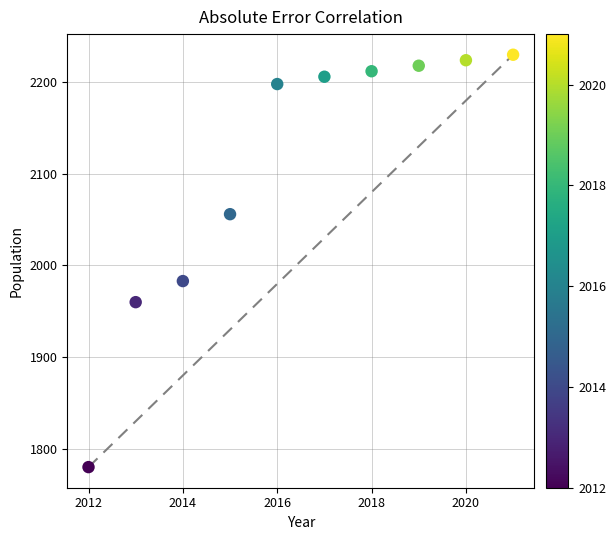

What Y value in the scatter plot is closest to 2005?

1983